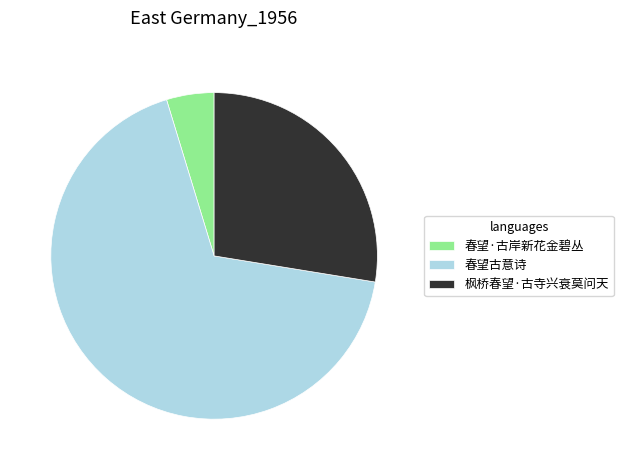

Which slice represents more than half of the pie?

春望古意诗